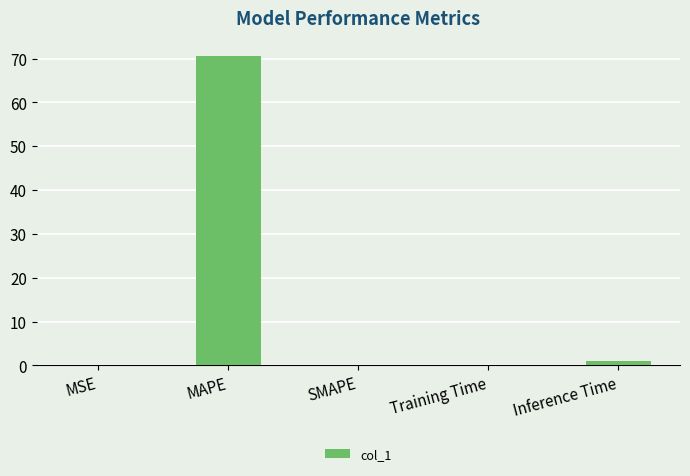

What is the sum of all values?

71.5